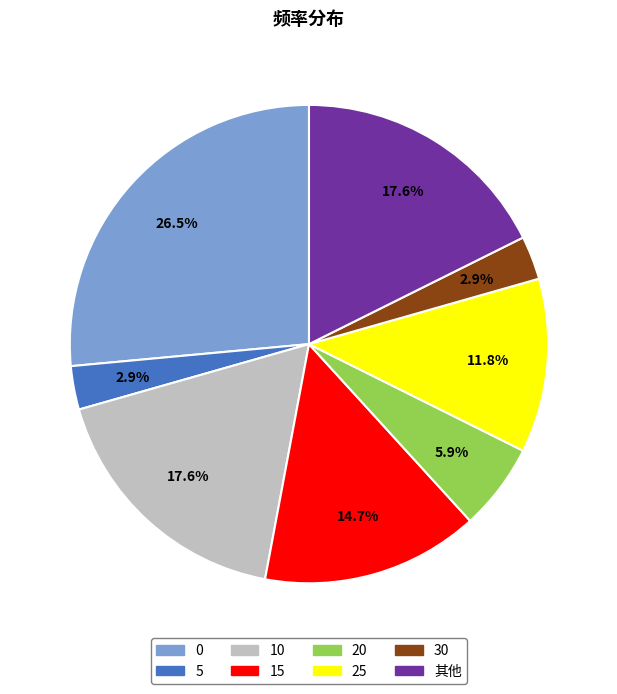

True or false: 25 accounts for 22% of the total.

False